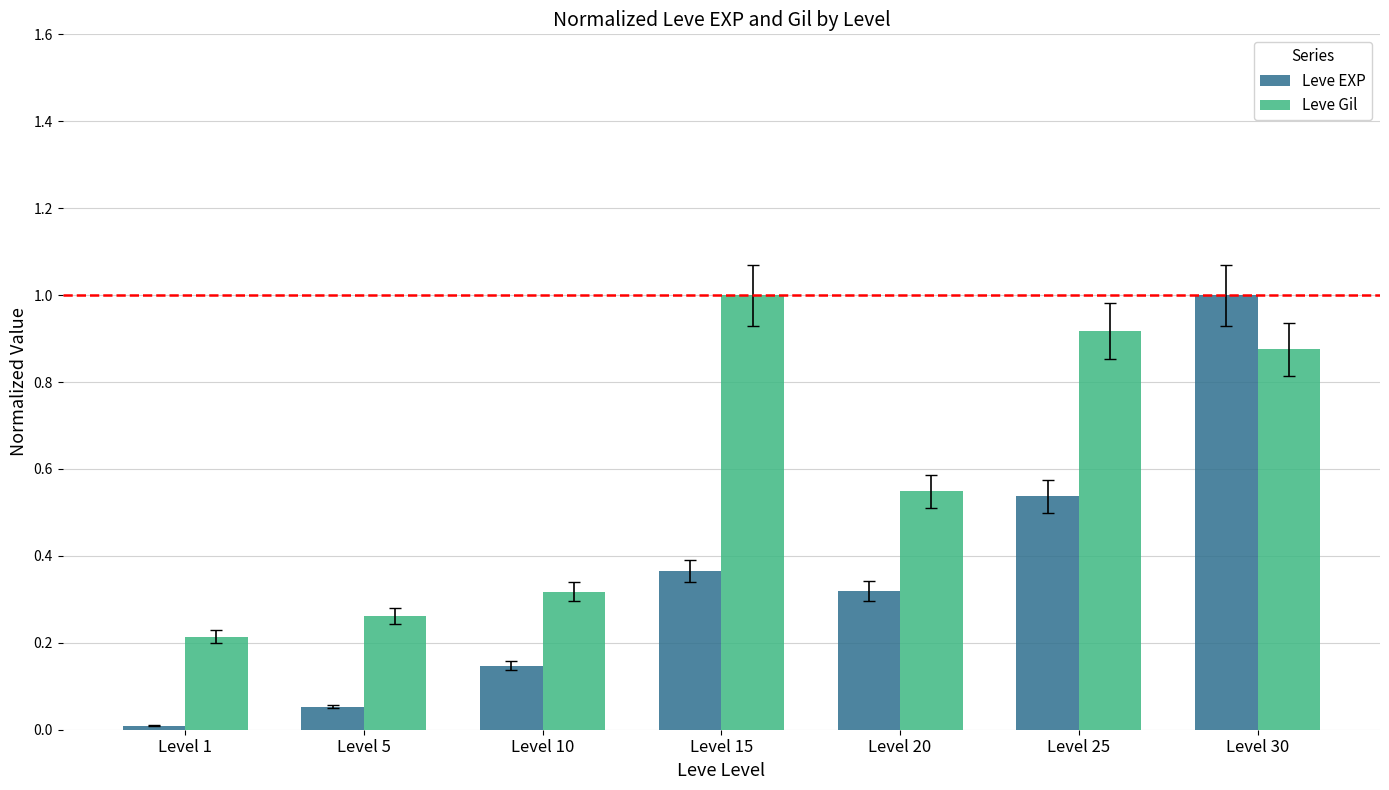

At which label is Leve EXP closest to 0?

Level 1